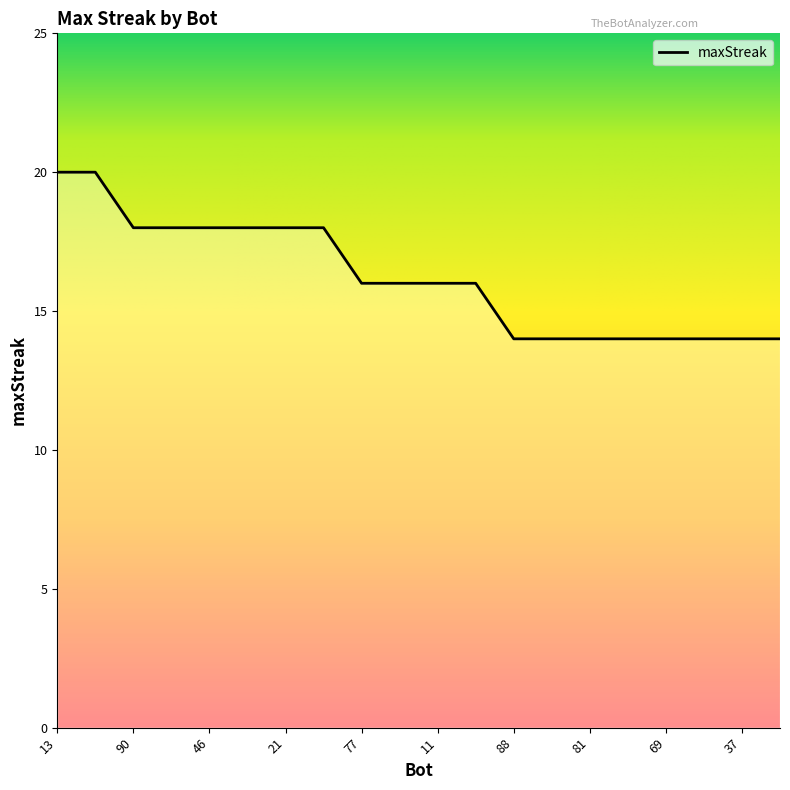

What is the smallest value displayed?

14